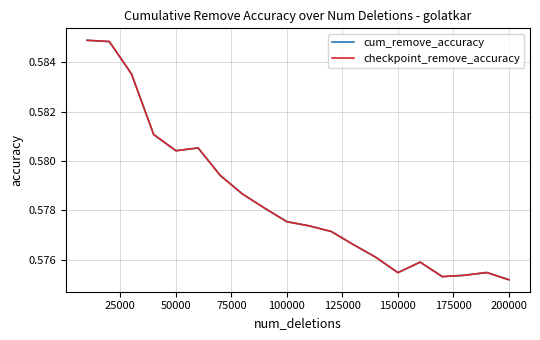

Does the chart have visible grid lines?

Yes